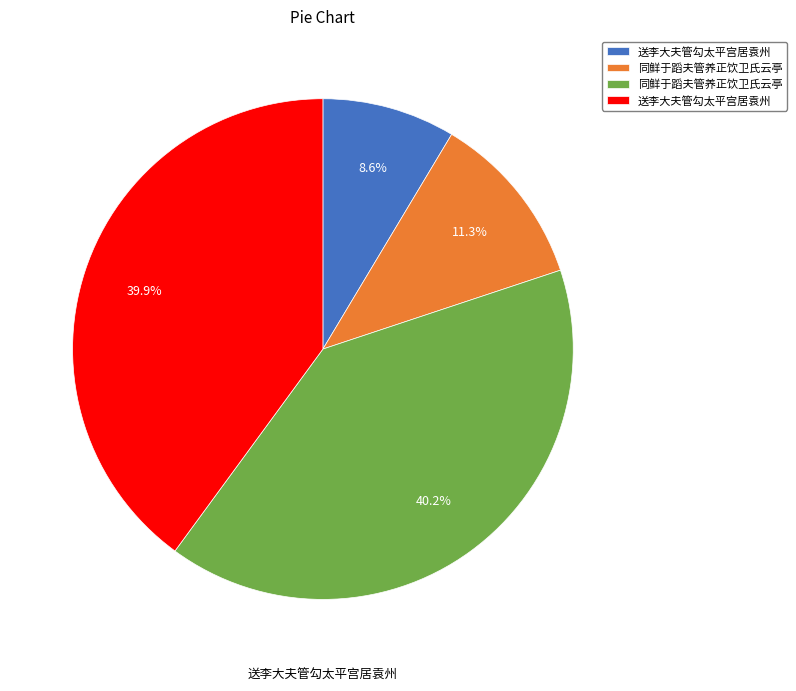

Is there any slice that represents more than half of the pie?

No